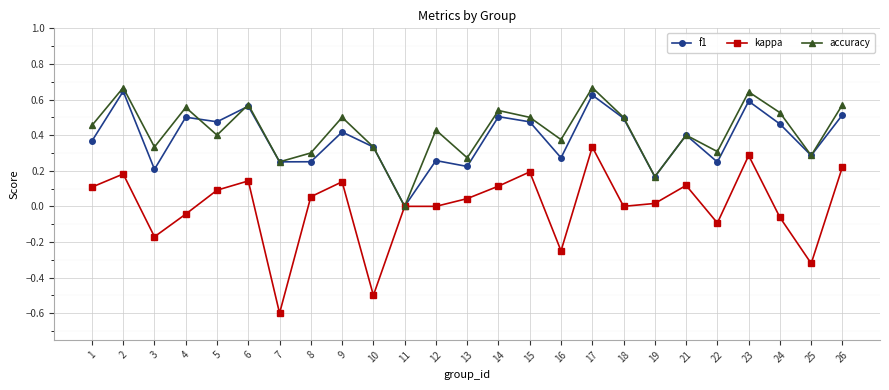

Rank the series at 3 from lowest to highest value.

kappa, f1, accuracy